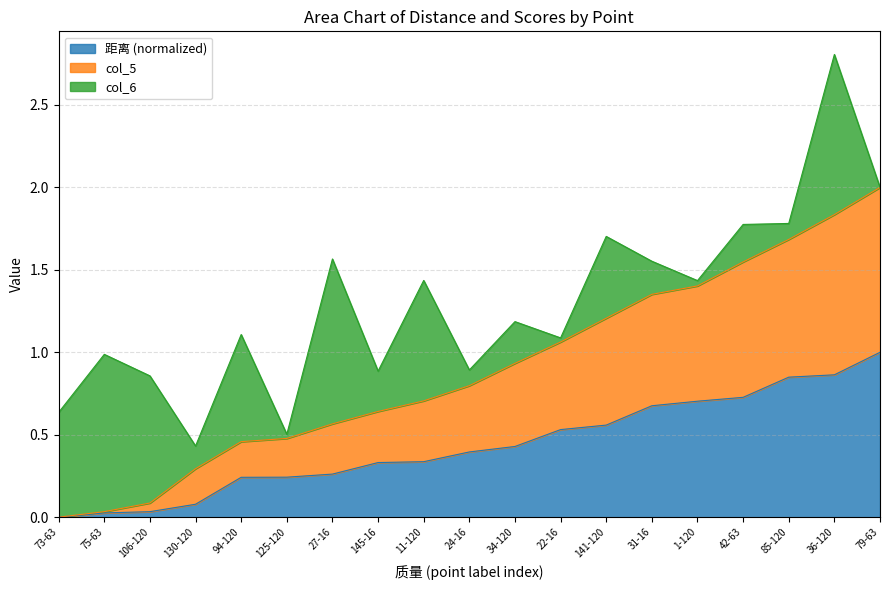

What is the difference between the maximum and minimum values in the 距离 series?

1.0